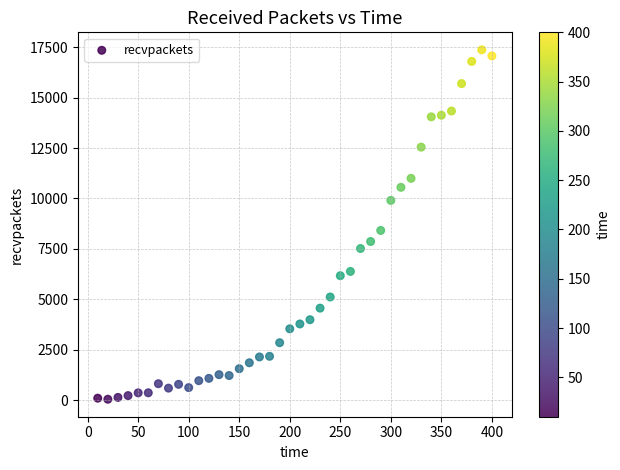

What Y value in the scatter plot is closest to 8706?

8413